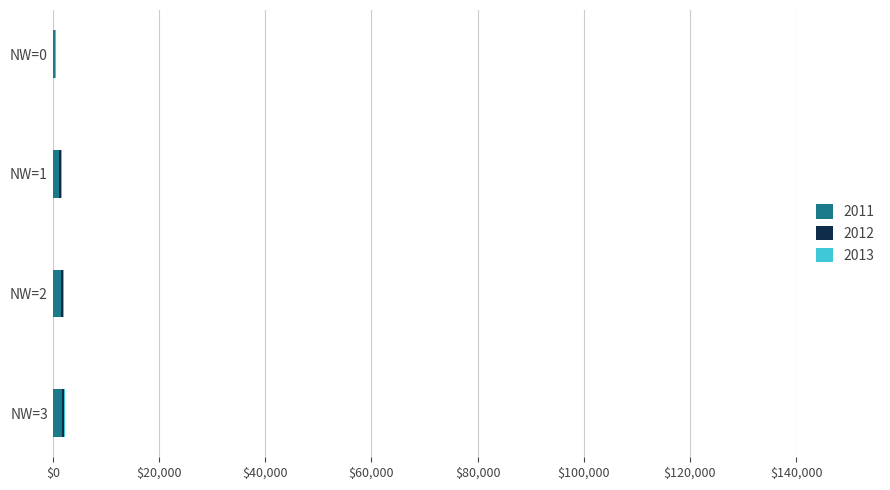

Is it true that 2011 equals 395 at NW=0?

True